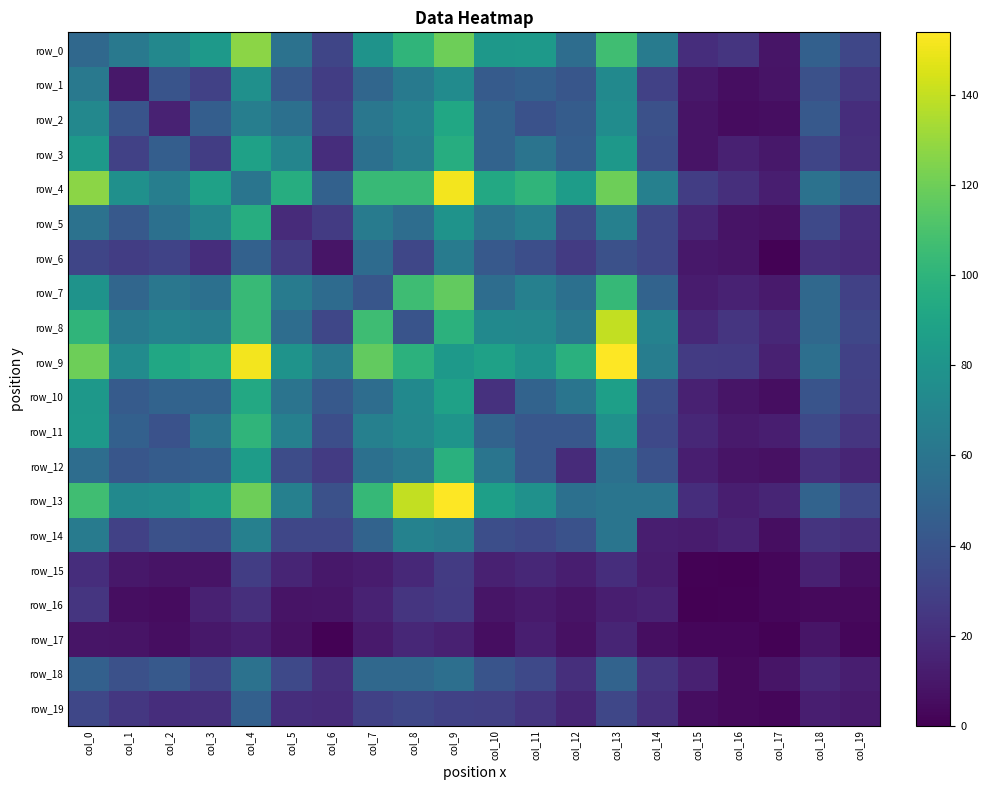

How many distinct data groups are displayed?

20